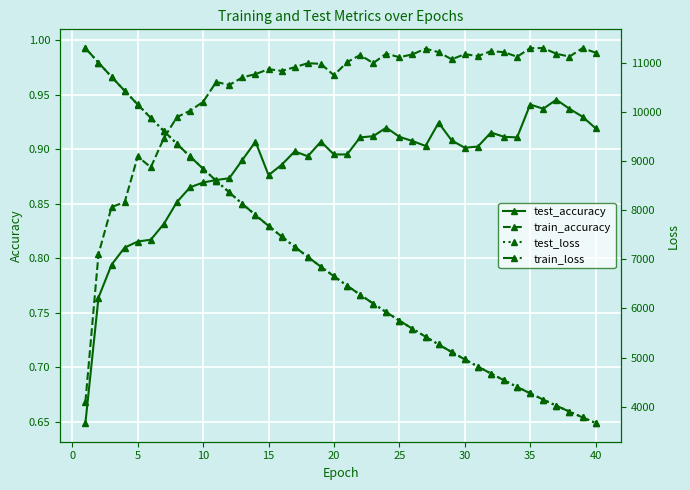

How many values in the test_loss series are below 6656?

20